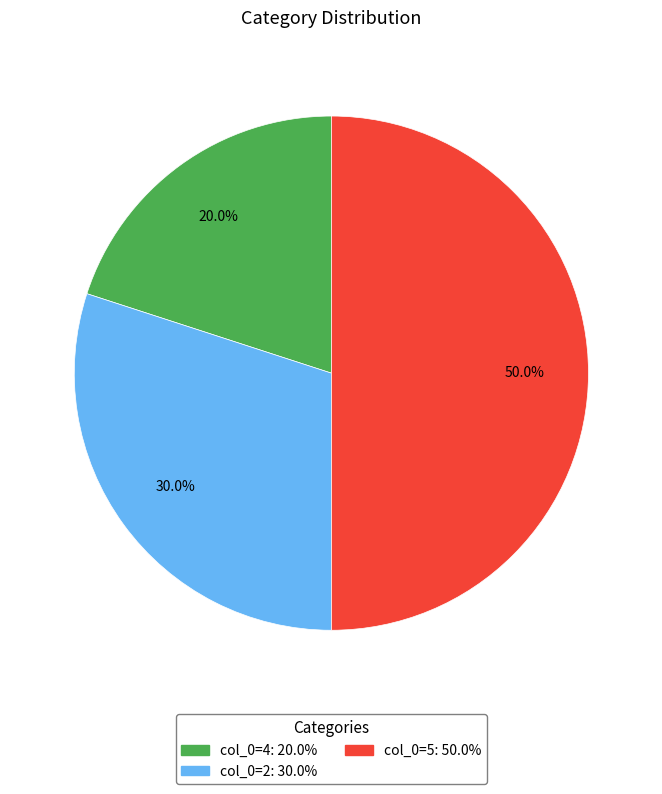

How many slices are in this pie chart?

3